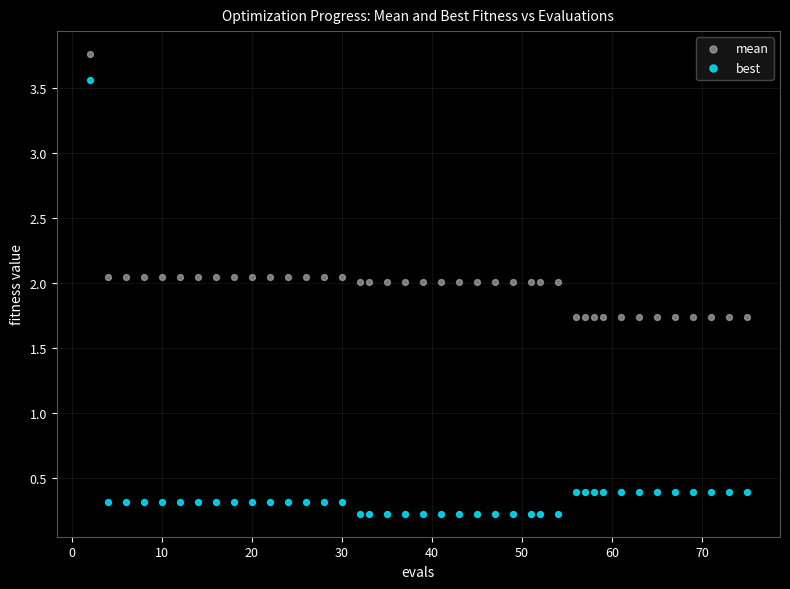

Which series has the largest Y range (max minus min)?

best